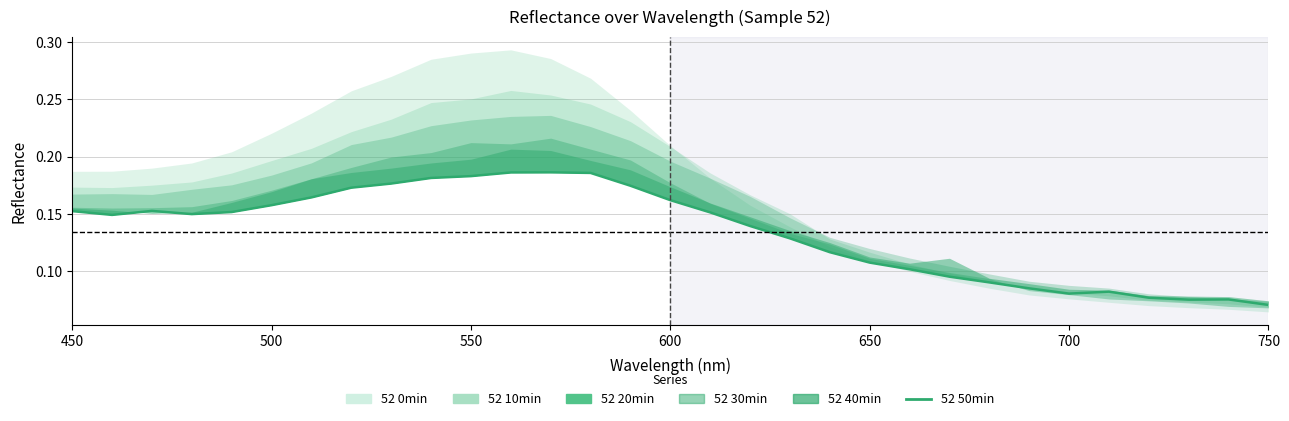

What is the average value?

0.1